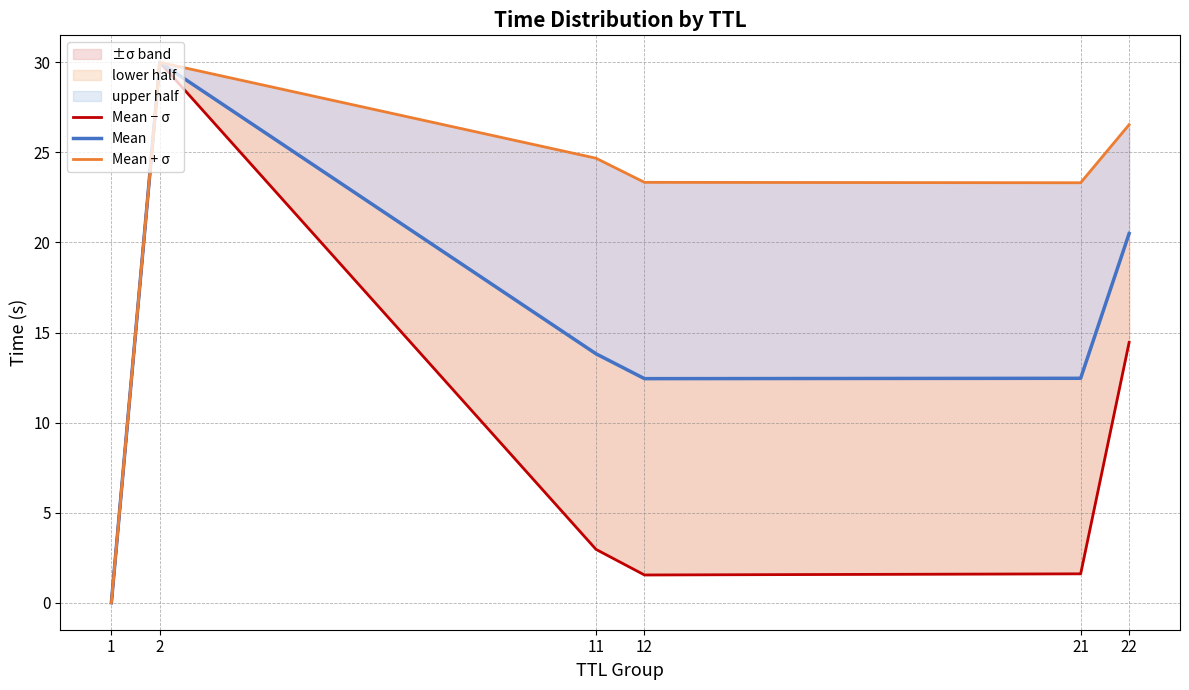

True or false: Mean − σ and Mean + σ intersect in this chart.

False